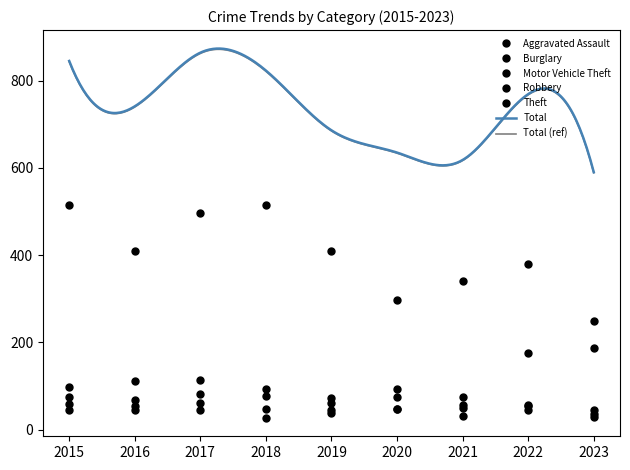

Reading left to right, extract all data points from this chart.

Aggravated Assault: 46	46	44	48	44	48	50	55	44
Burglary: 98	112	114	92	72	92	57	56	30
Motor Vehicle Theft: 75	67	82	78	60	75	75	175	186
Robbery: 59	54	60	27	38	48	32	46	35
Theft: 515	409	497	515	409	296	341	379	248